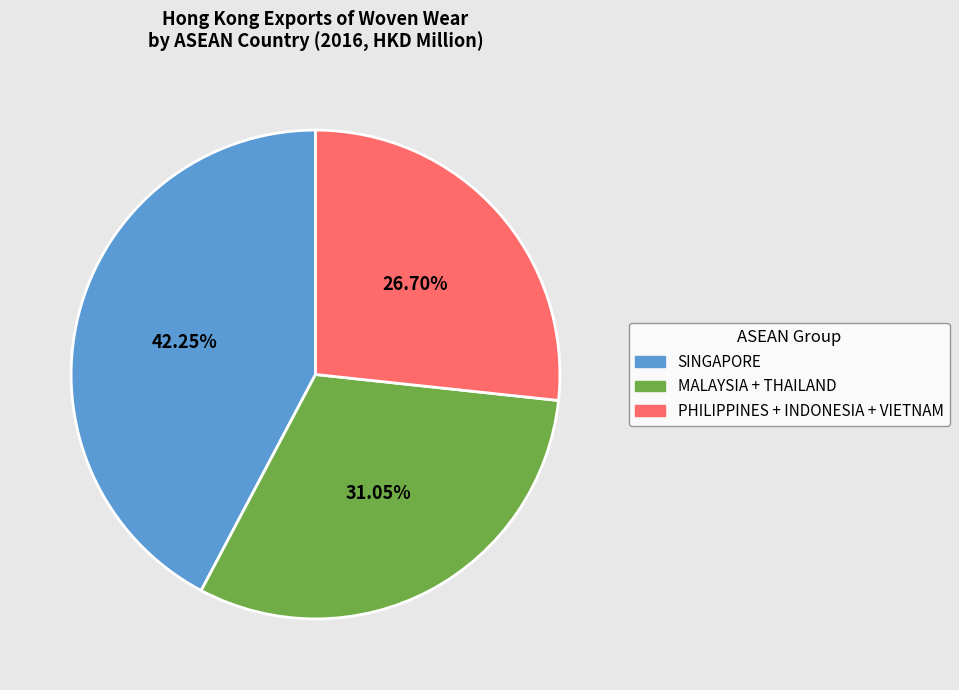

Combined, do PHILIPPINES + INDONESIA + VIETNAM and MALAYSIA + THAILAND account for over 50%?

Yes